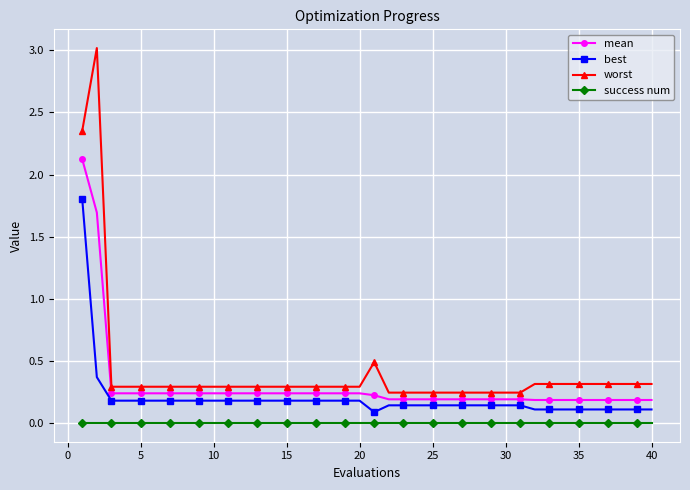

What is the difference between the maximum and second lowest values in the best series?

1.7